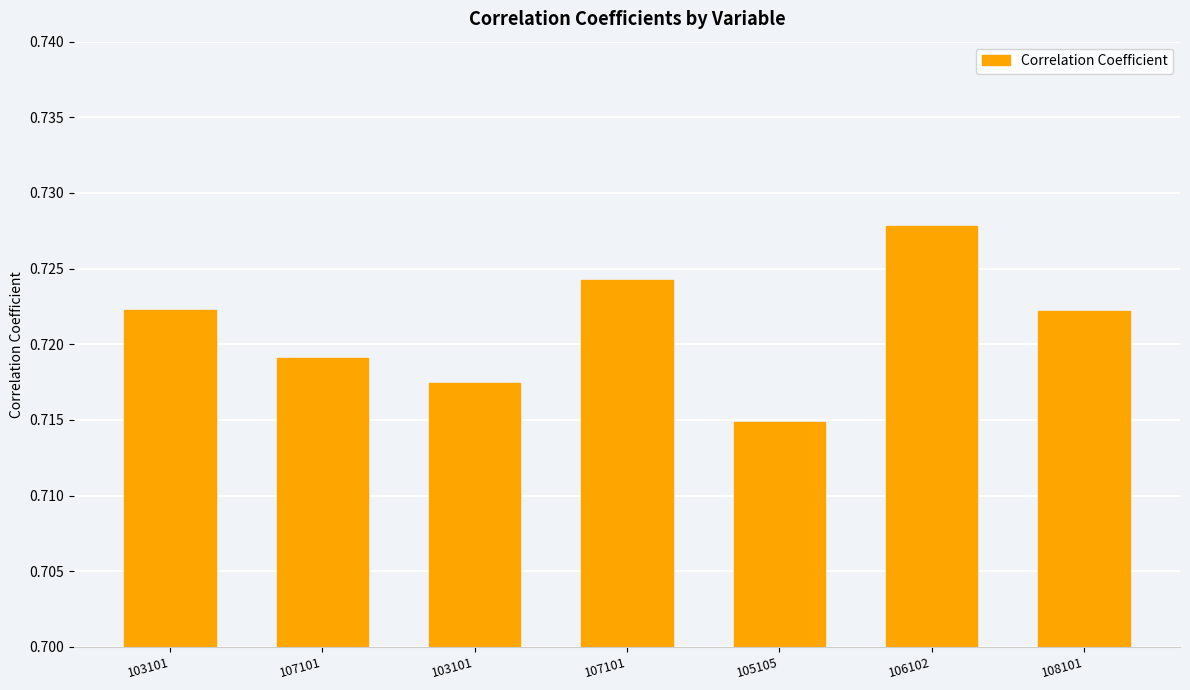

Reading left to right, extract all data points from this chart.

0.7	0.7	0.7	0.7	0.7	0.7	0.7